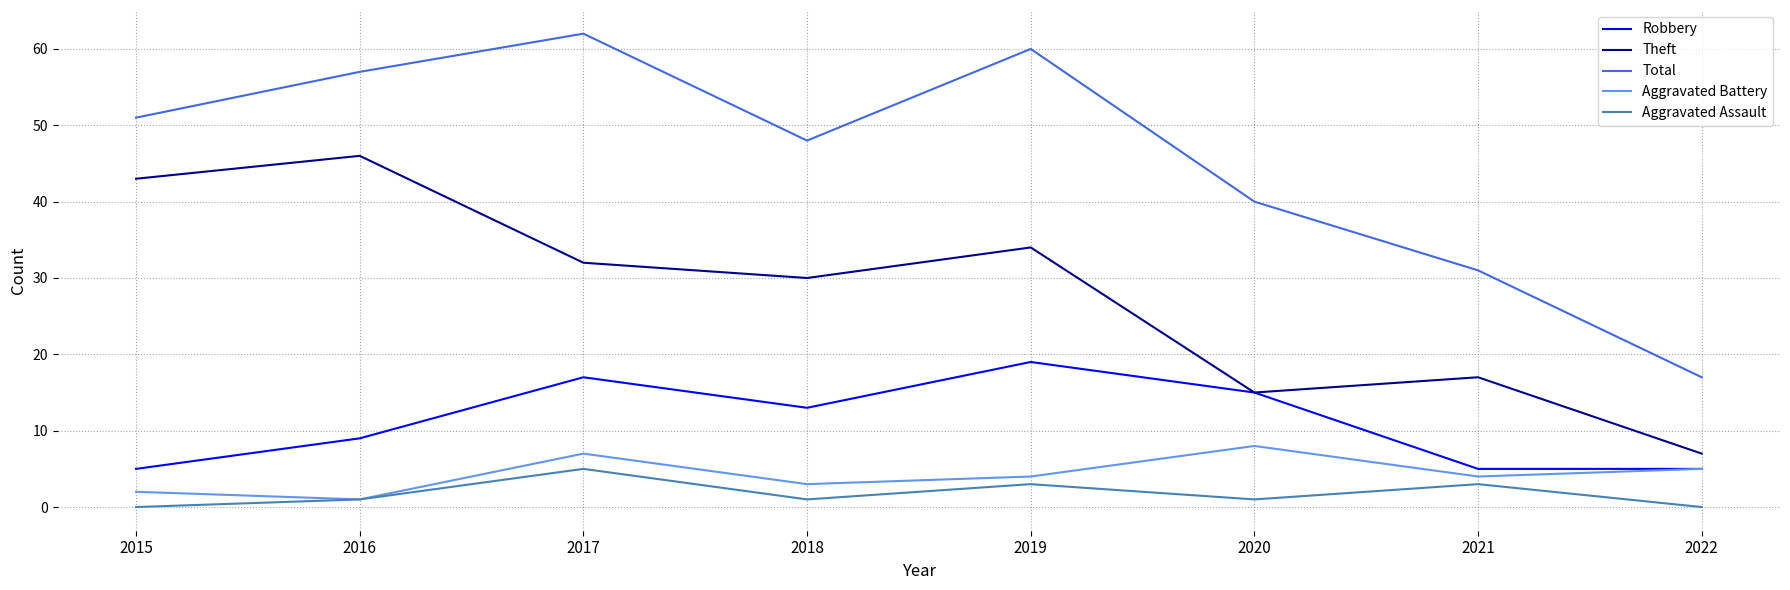

Between 2017 and 2020, which series saw the biggest shift?

Total